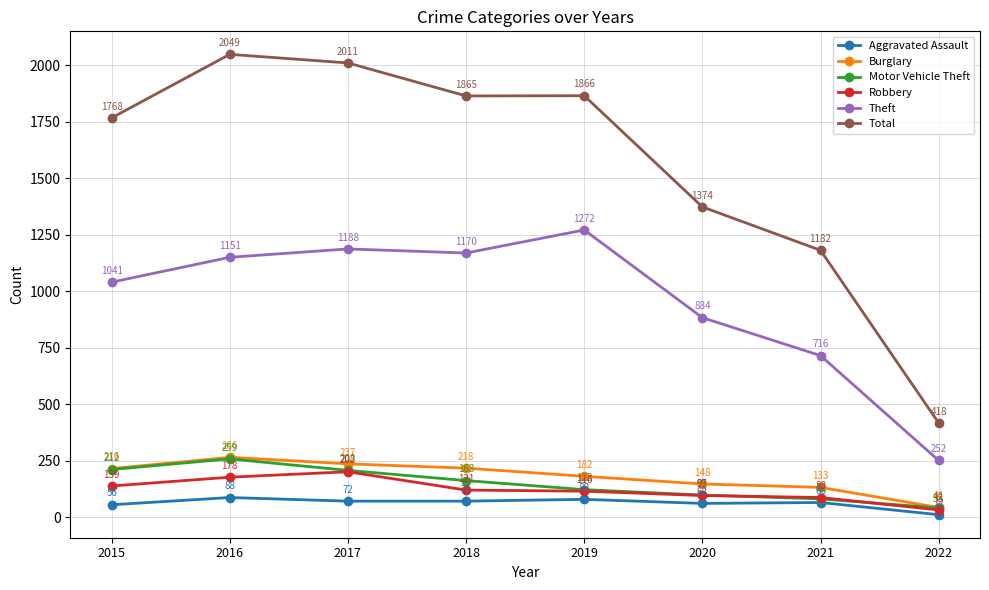

What is the sum of the Motor Vehicle Theft values at 2019 and 2016?

382